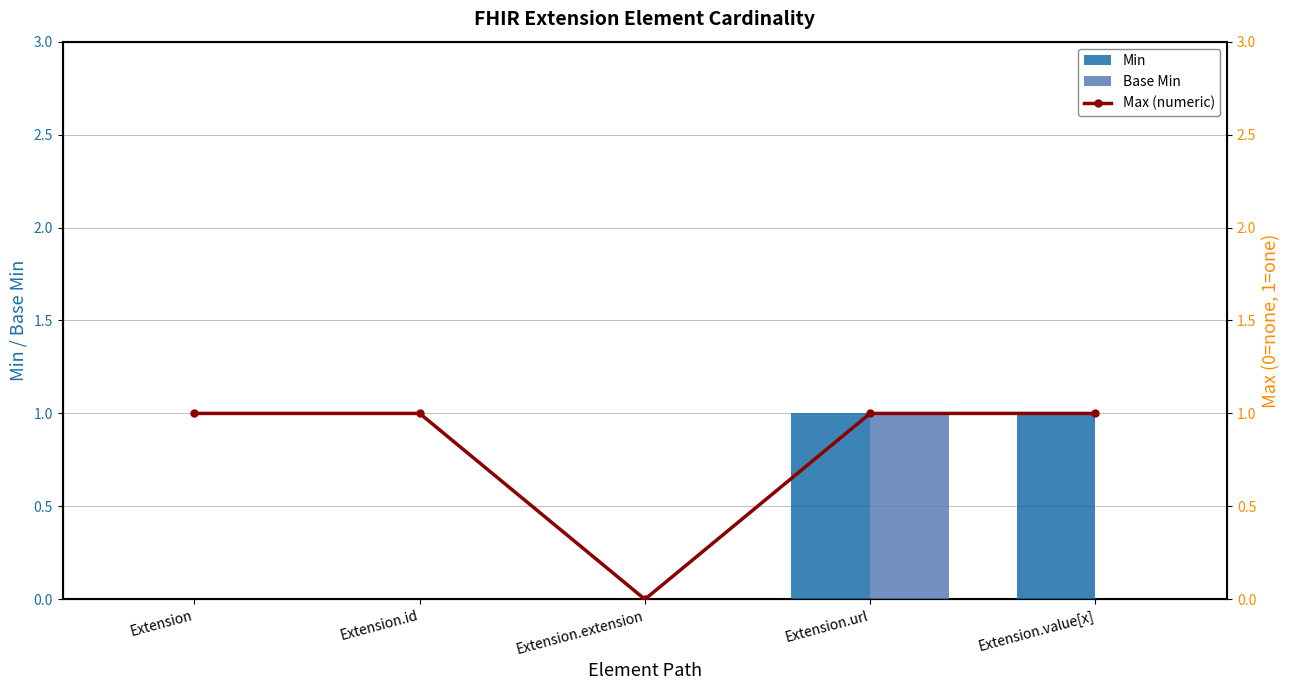

At which category is the sum across all series the highest?

Extension.url